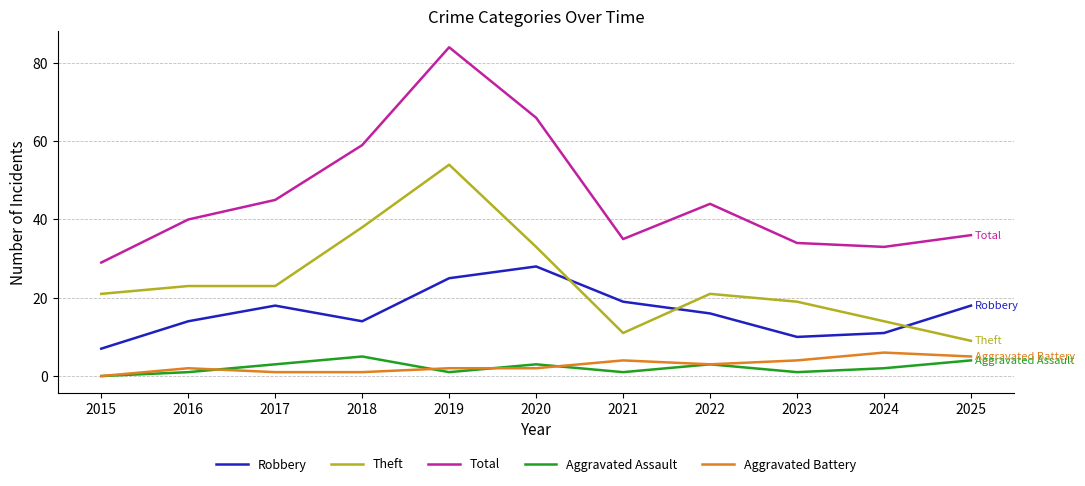

True or false: Aggravated Assault has a value of 1 at 2025.

False